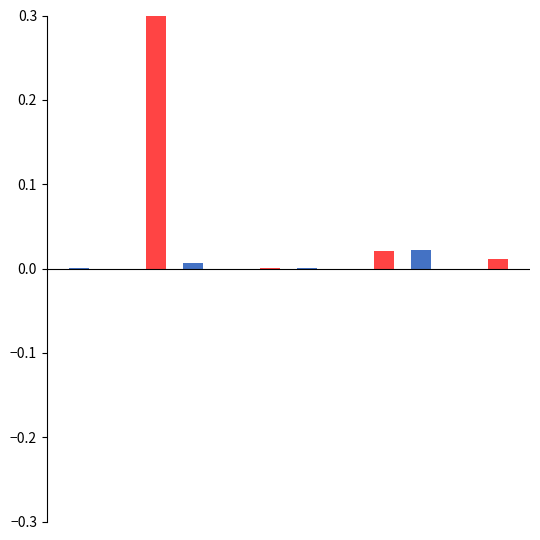

What is the greatest value displayed?

0.3